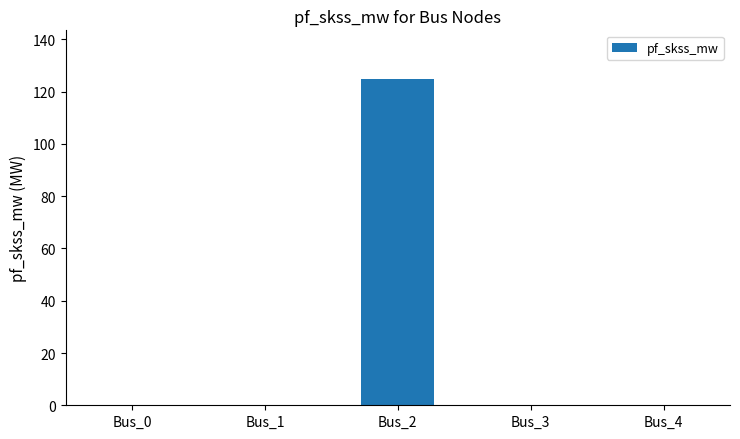

The chart shows a value of 51.4 at Bus_3. True or false?

False